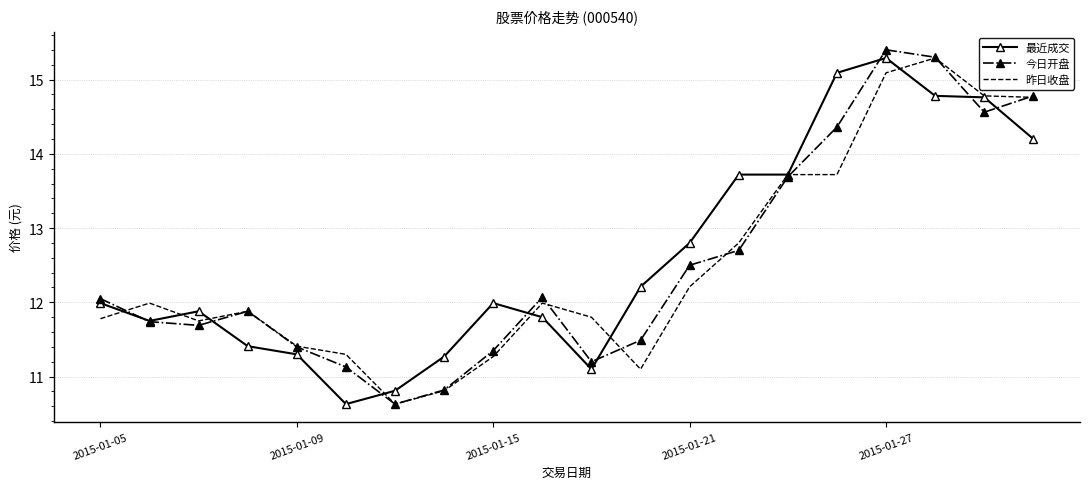

What is the maximum value for 最近成交?

15.3